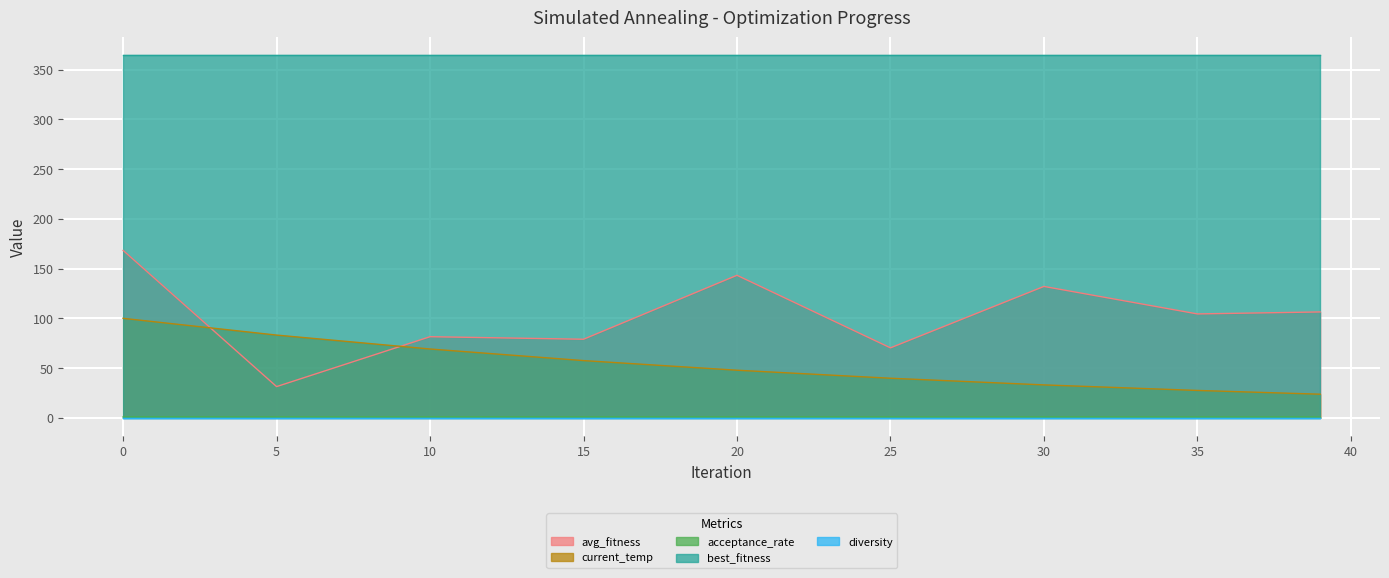

True or false: avg_fitness and acceptance_rate cross at least once.

False